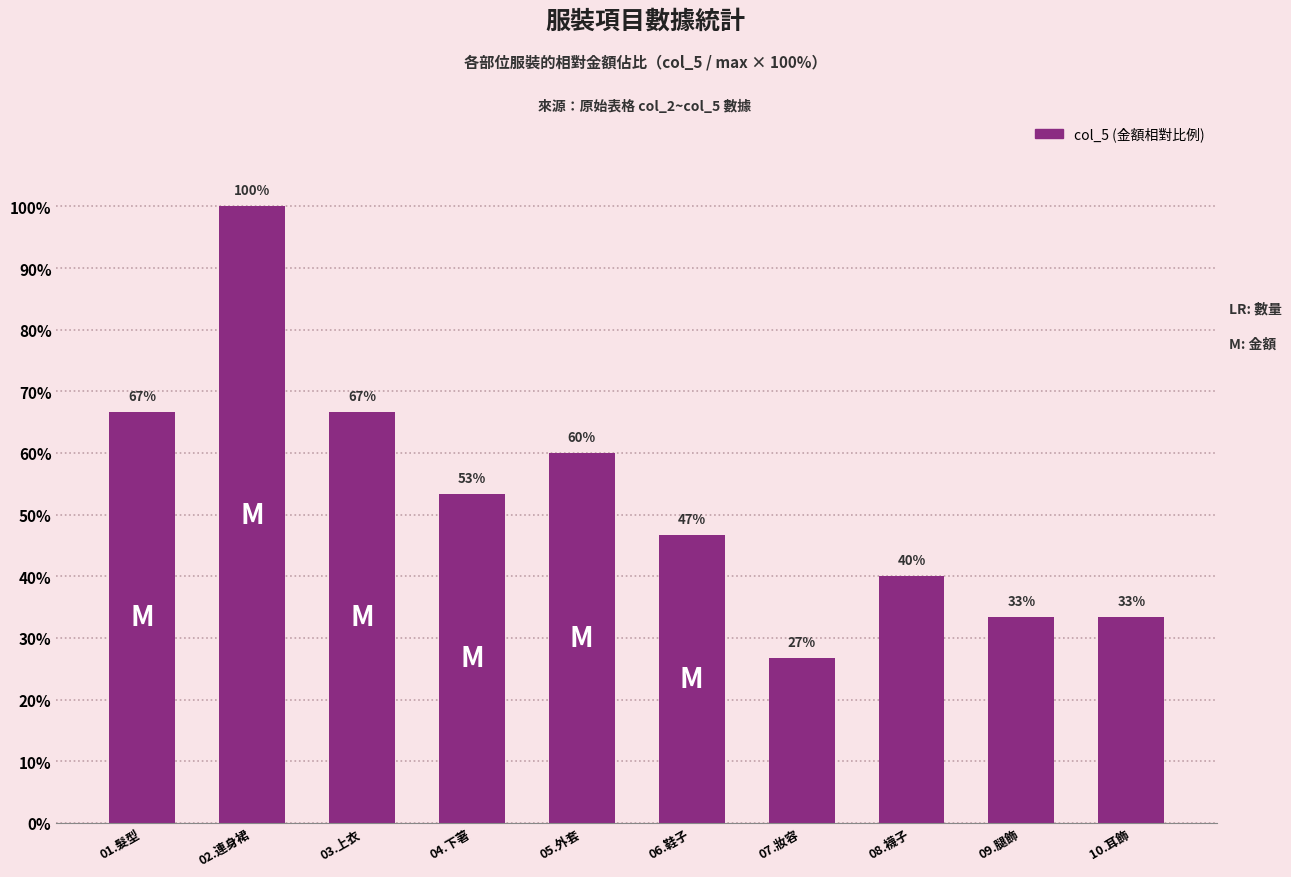

Are the bars horizontal?

No